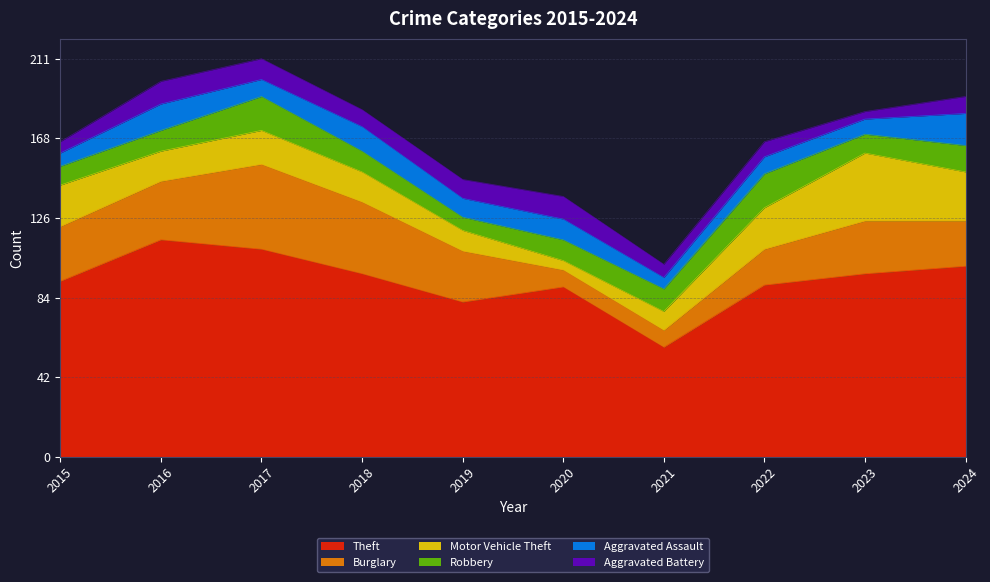

At which category does Motor Vehicle Theft reach its first local peak?

2017